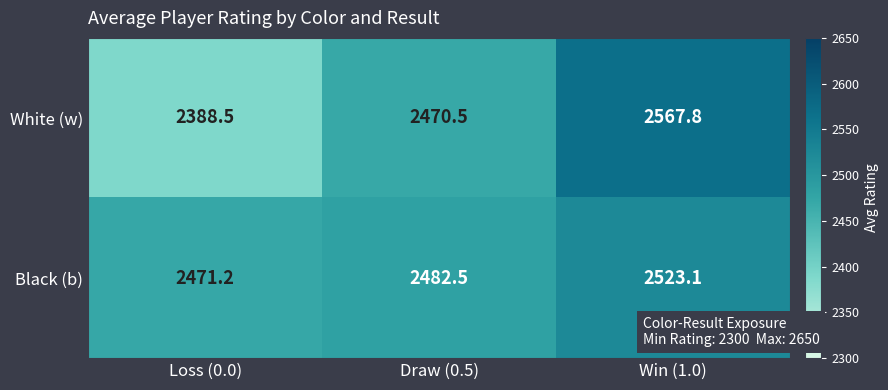

Reading left to right, extract all data points from this chart.

White (w): 2388.5	2470.5	2567.8
Black (b): 2471.2	2482.5	2523.1